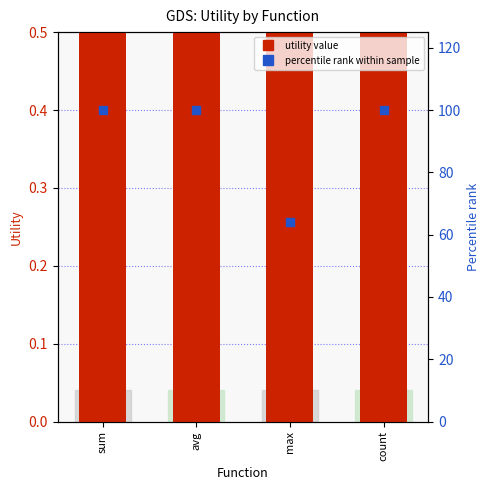

What is the total value across all series at avg?

101.4